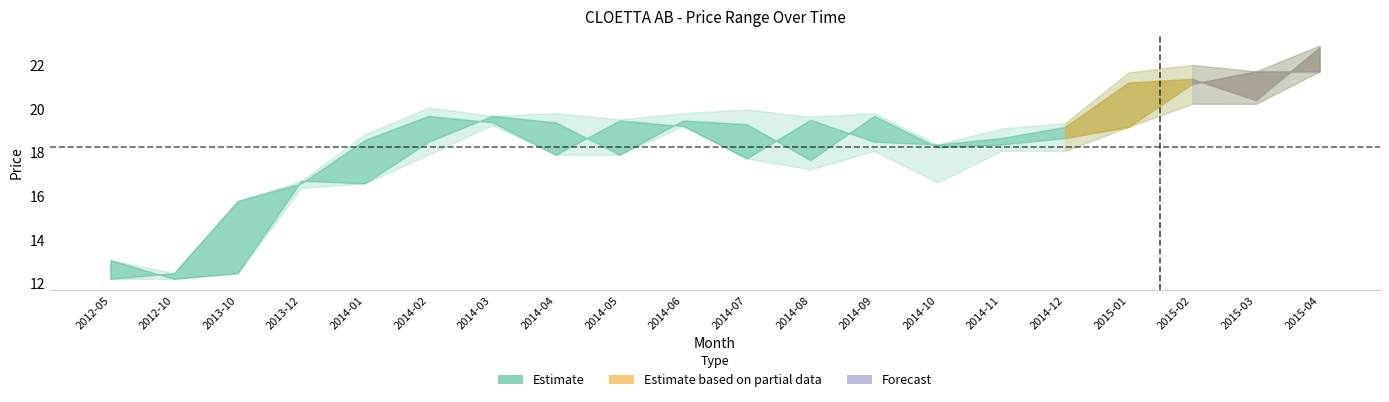

Where does the Highest Price series first go above 19?

2014-02